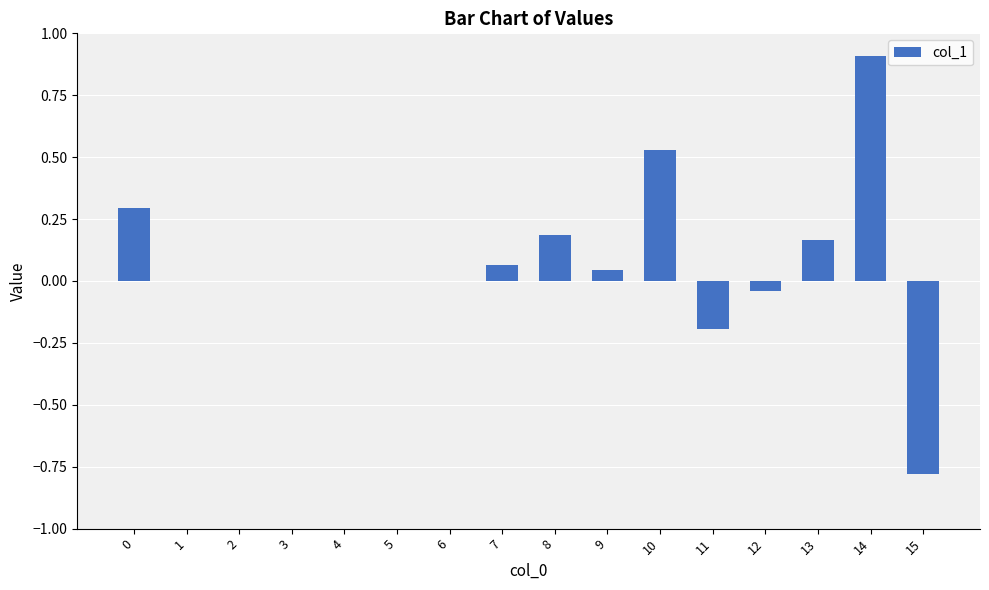

Count the number of categories in the chart.

16